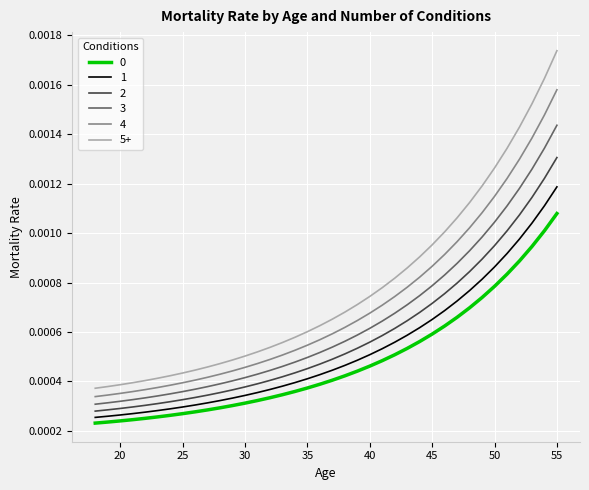

Which series has the largest range (max minus min)?

5+